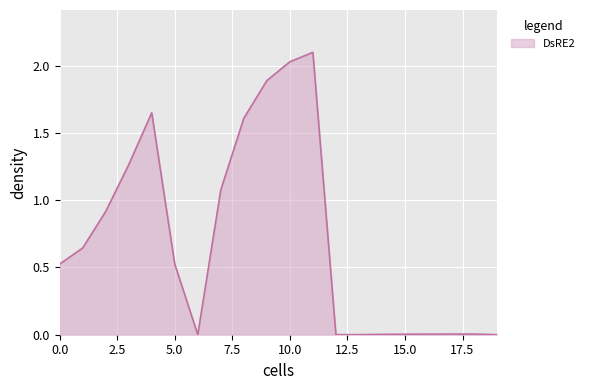

What is the maximum value shown in the chart?

2.1